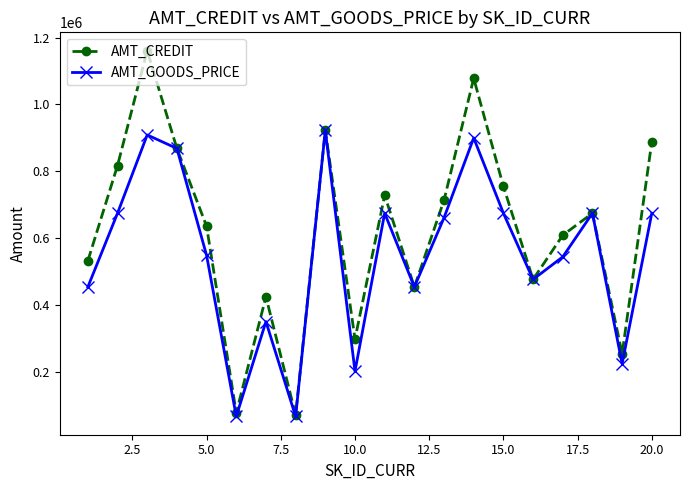

Which series has the largest total across all categories?

AMT_CREDIT